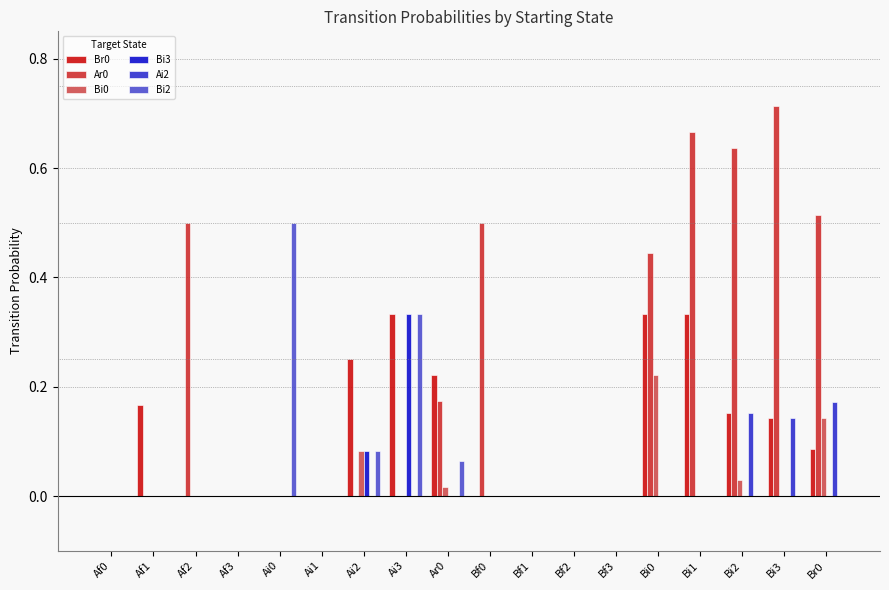

True or false: Bi0 has a value of 0.1 at Ai1.

False